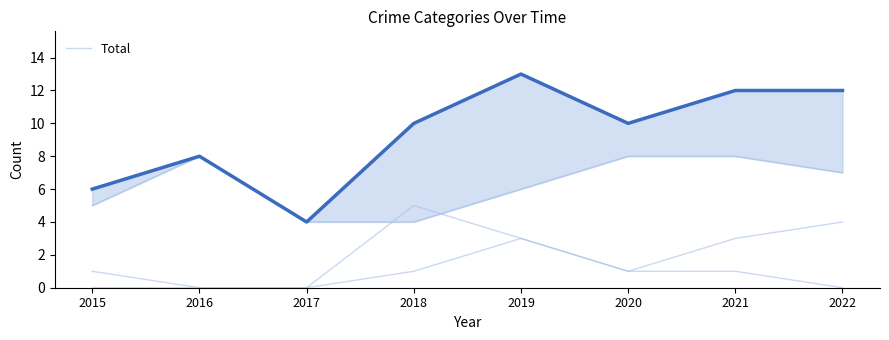

What is the sum of the values at 2016 and 2015?

14